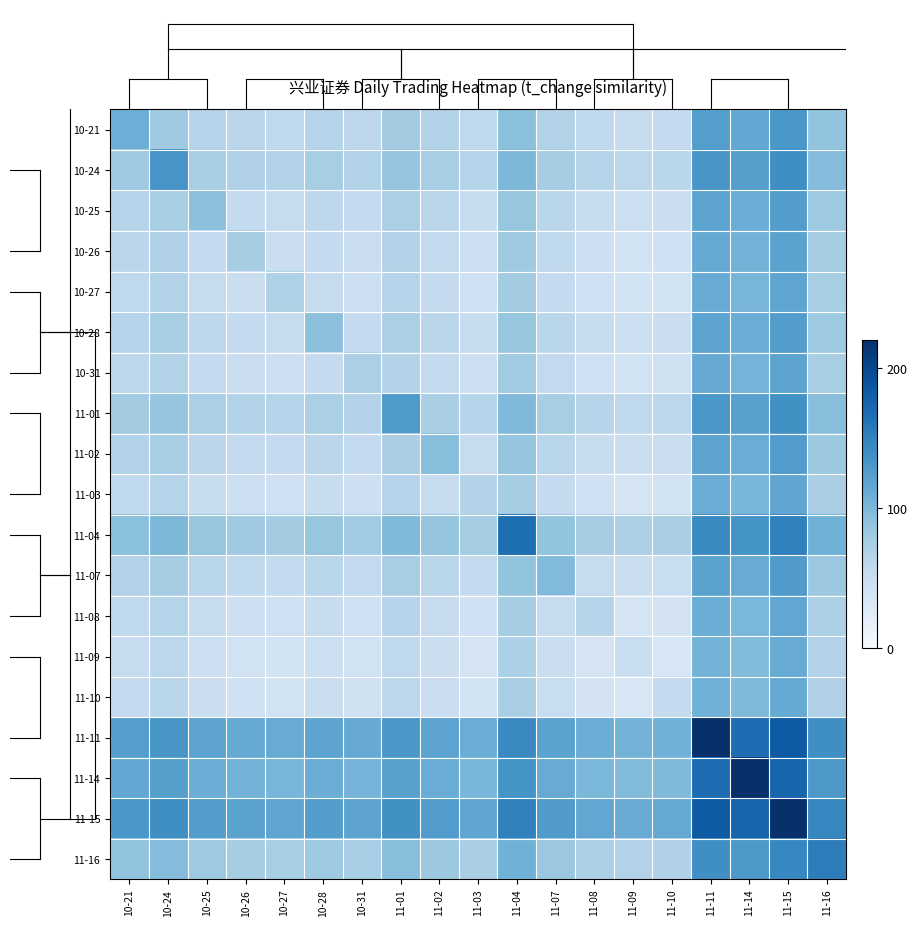

What is the difference between the highest and lowest values at 11-11?

160.0